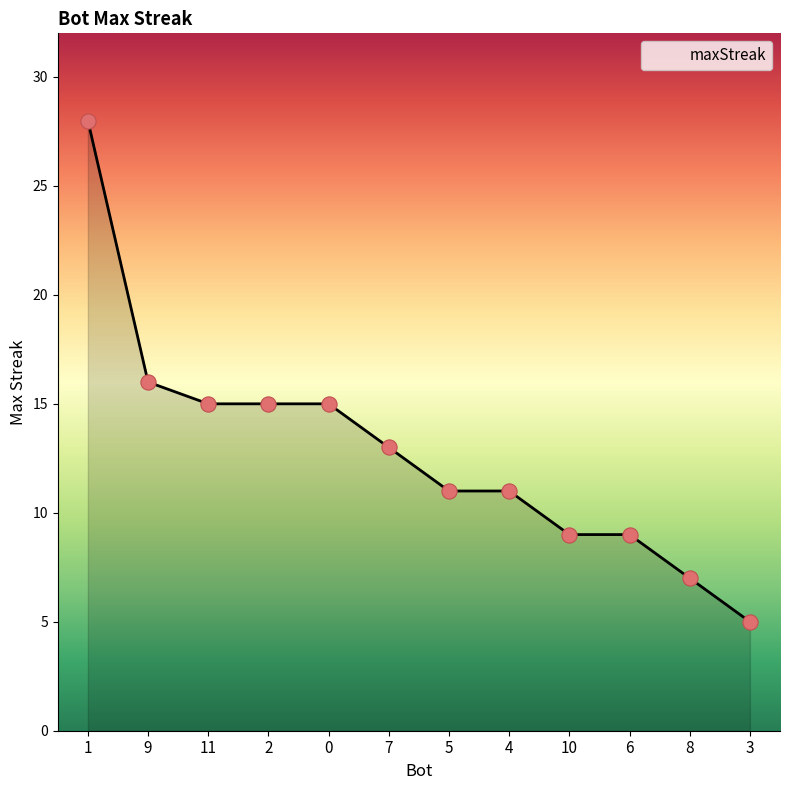

Which has a higher value, 9 or 10?

9